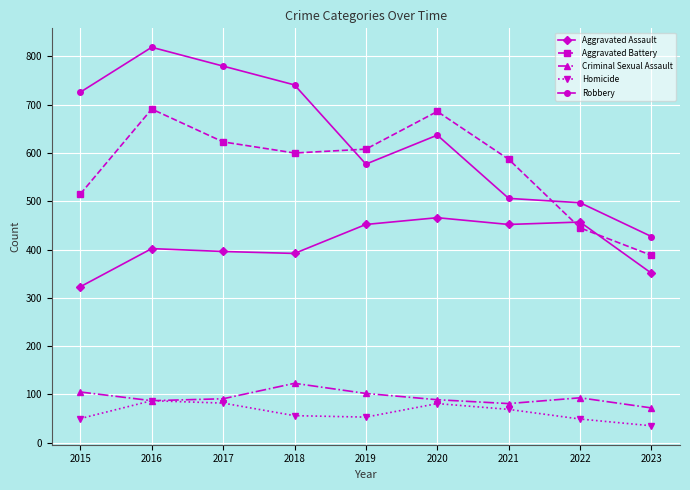

Which label corresponds to the largest value in the chart?

2016